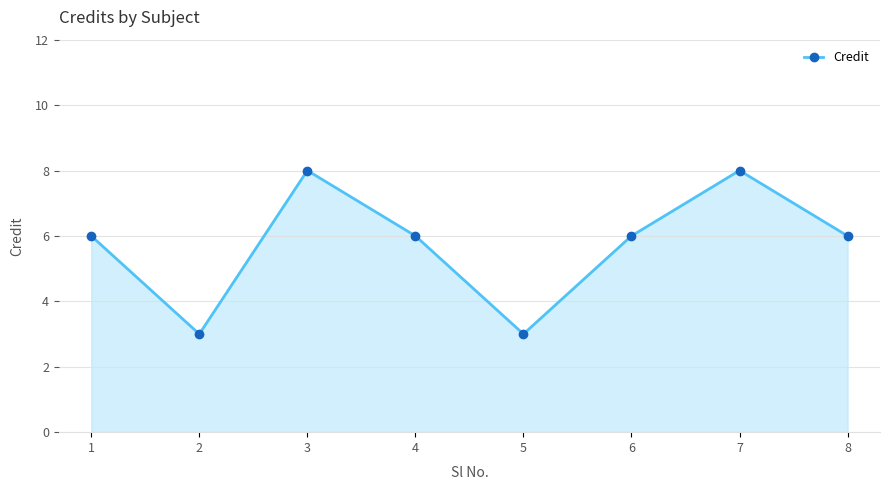

What is the change in value from 1 to 2?

-3